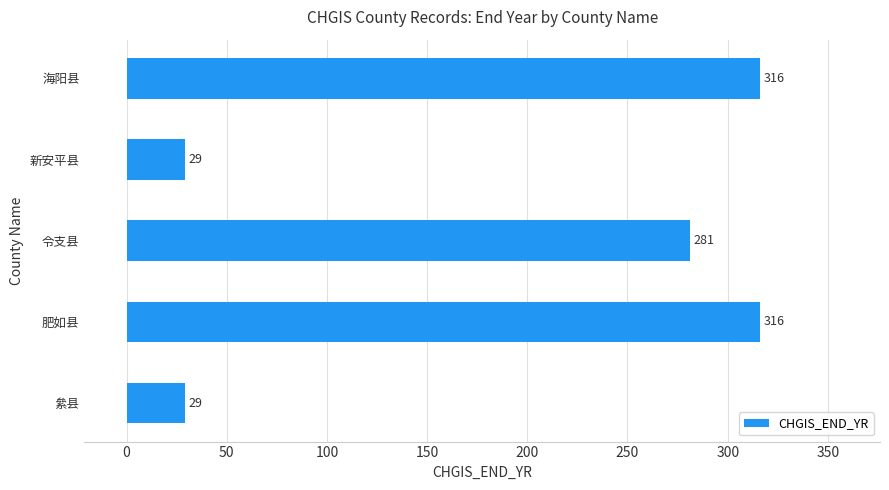

What is the average value?

194